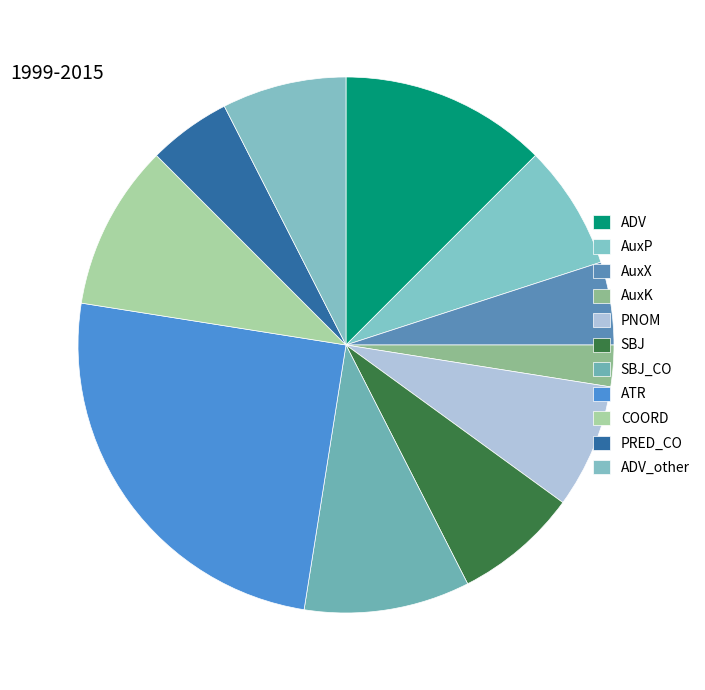

What is the ratio of the value at ATR to the value at AuxX?

5.0